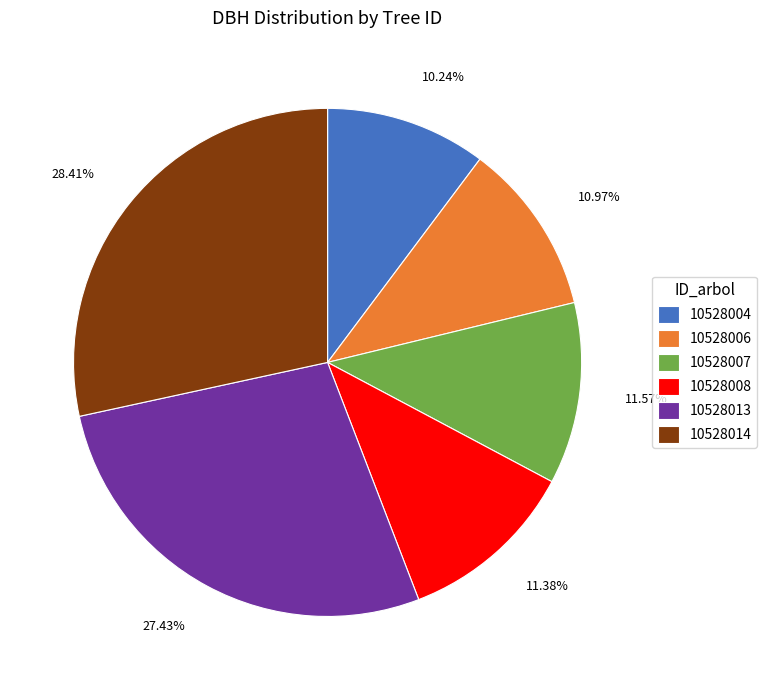

Between 11.38% and 27.43%, which is larger?

27.43%